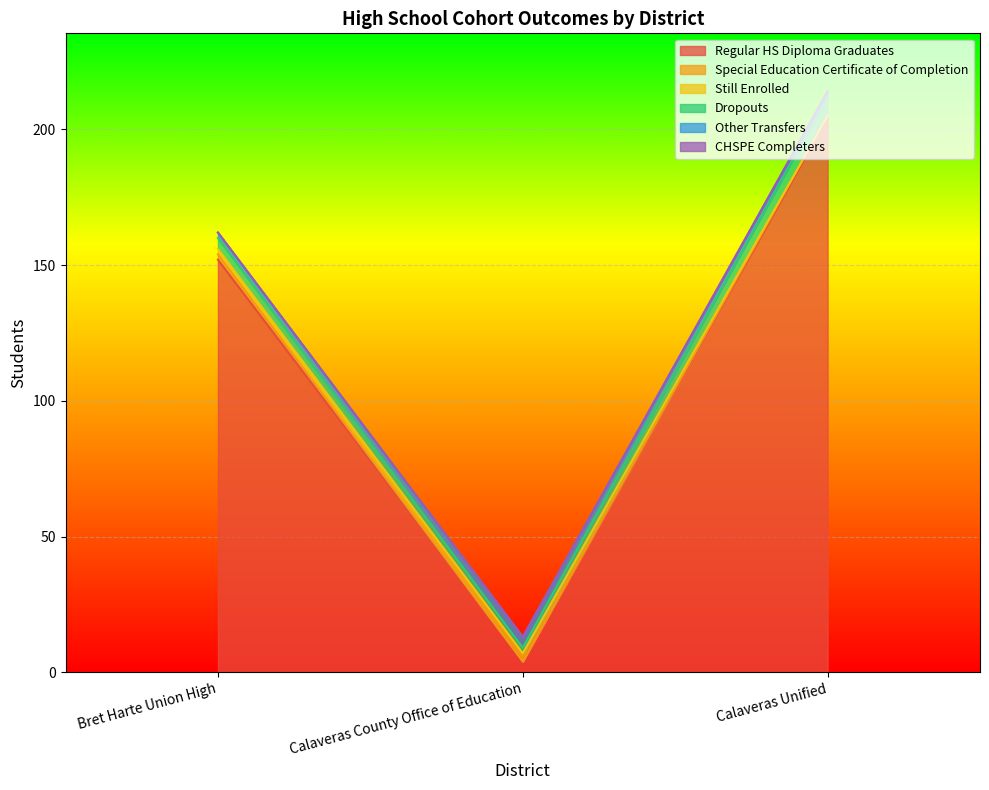

How many data points in Other Transfers are above 2?

1